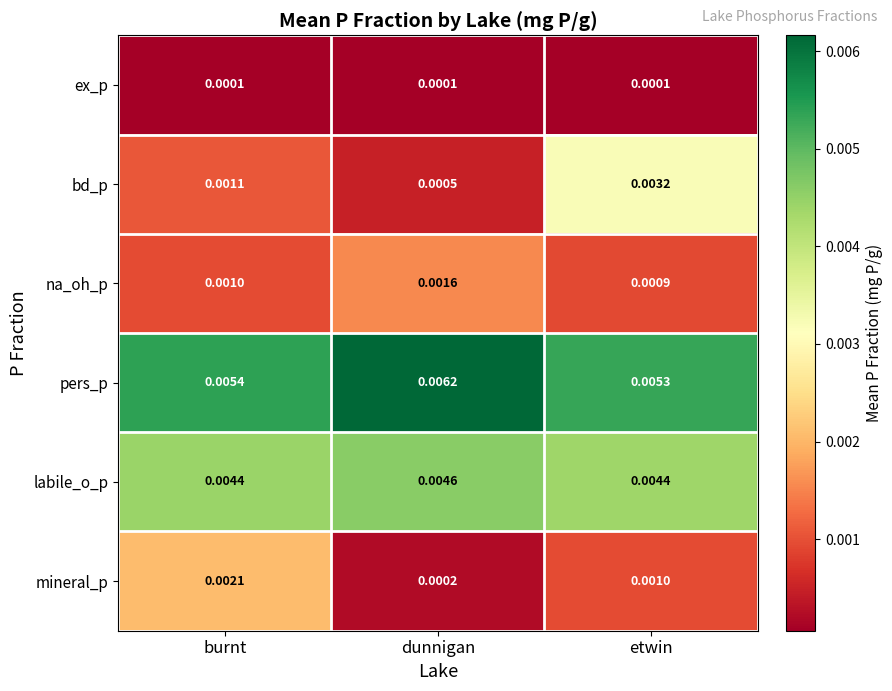

Which series has the largest total across all categories?

pers_p